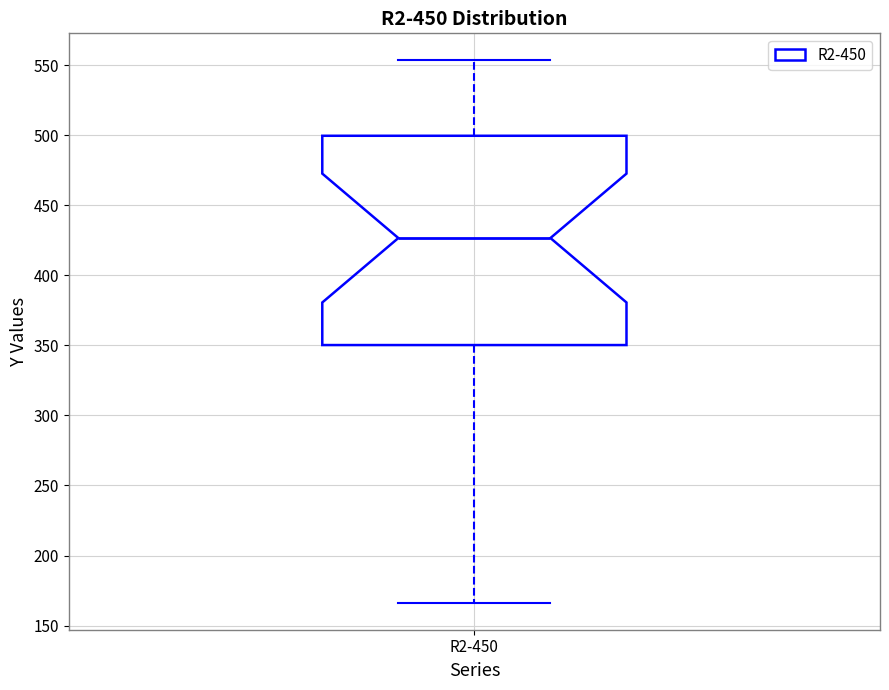

Where does the median line of the box for R2-450 sit on the y-axis? The values are not printed on the chart, so give them approximately, as read against the axis.

425